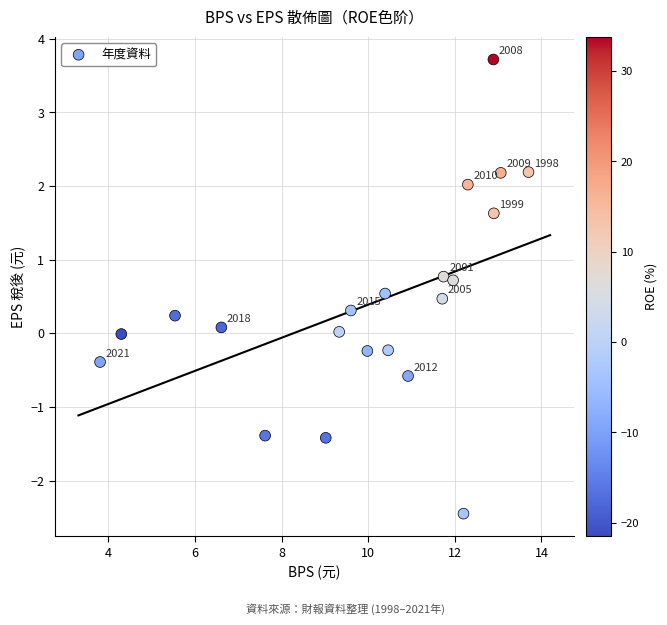

What is the range of X values (max minus min)?

9.9